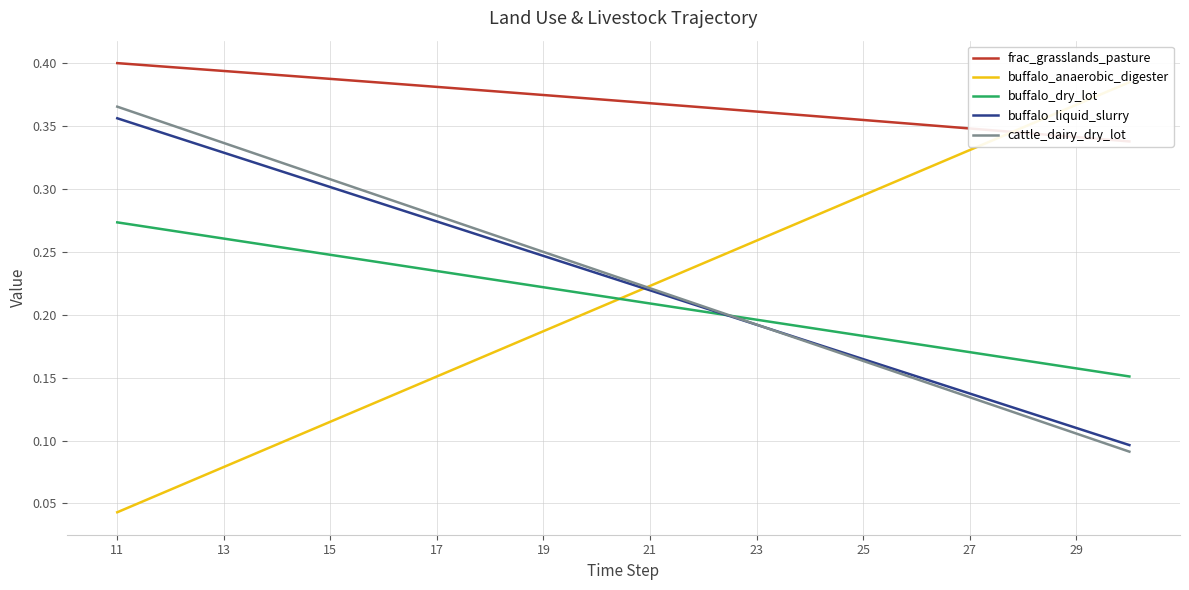

Is the value of buffalo_dry_lot at 17 greater than the value of buffalo_liquid_slurry at 27?

Yes